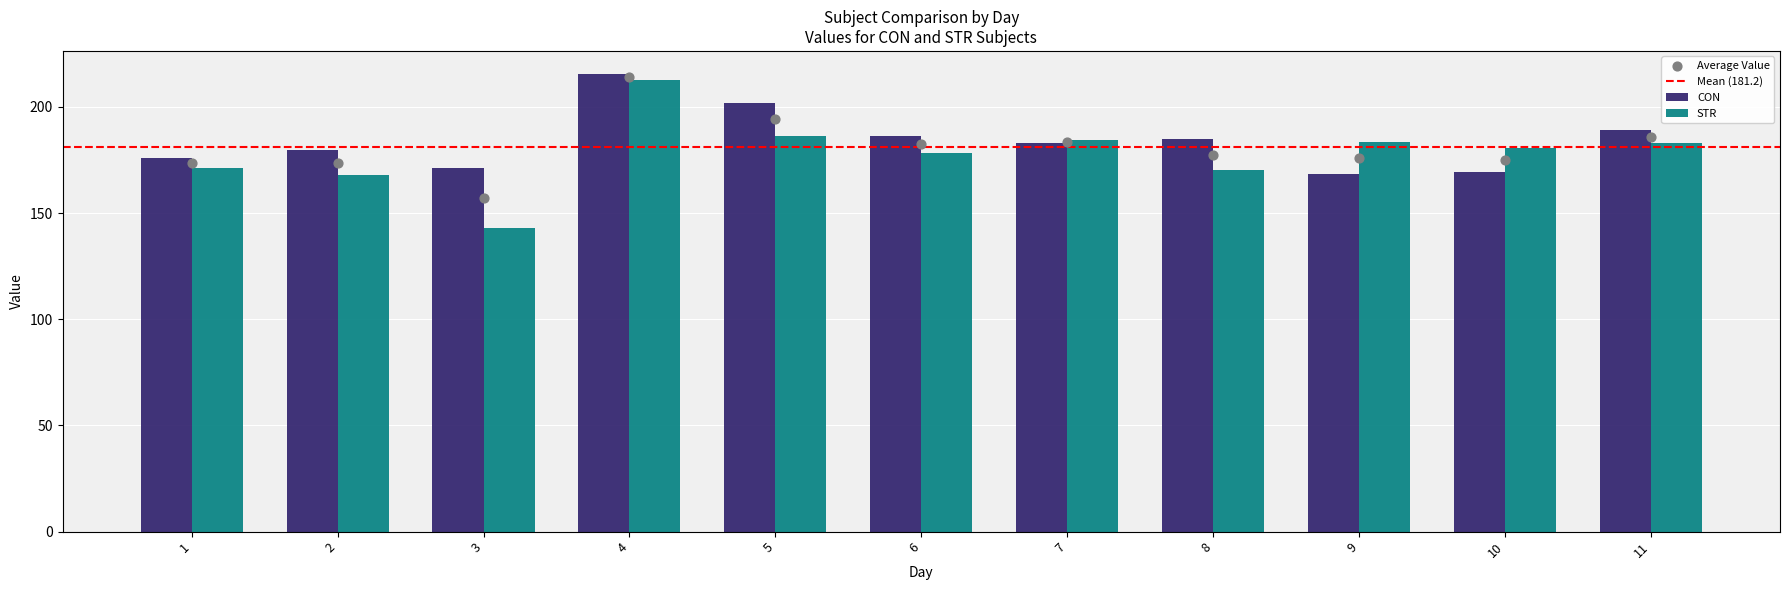

At which category is the sum across all series the highest?

4